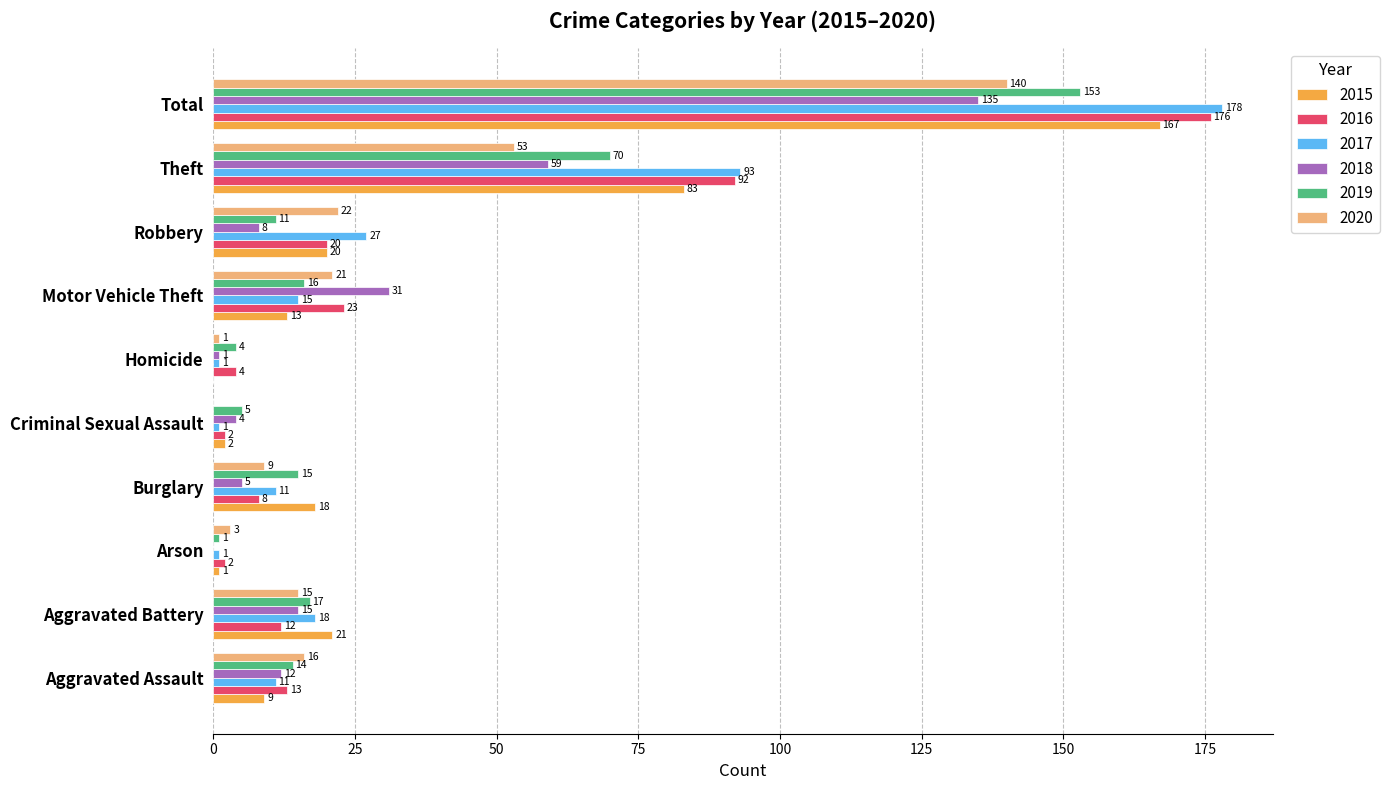

How many categories are shown in the chart?

10